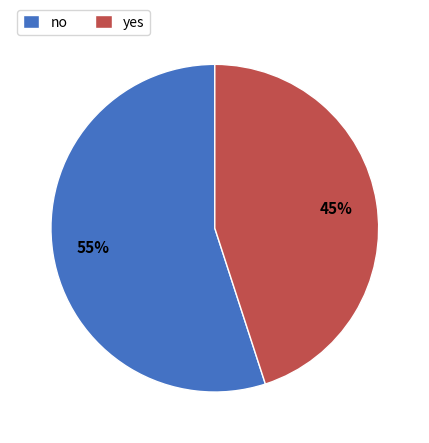

To the nearest percent, what portion does no represent?

55%